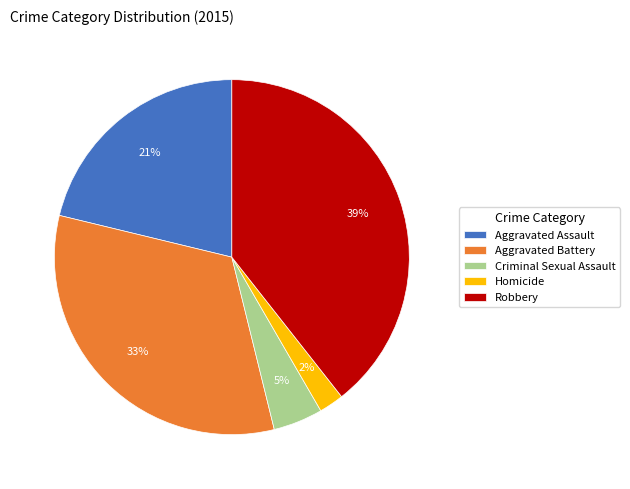

Count the number of slices in the pie.

5